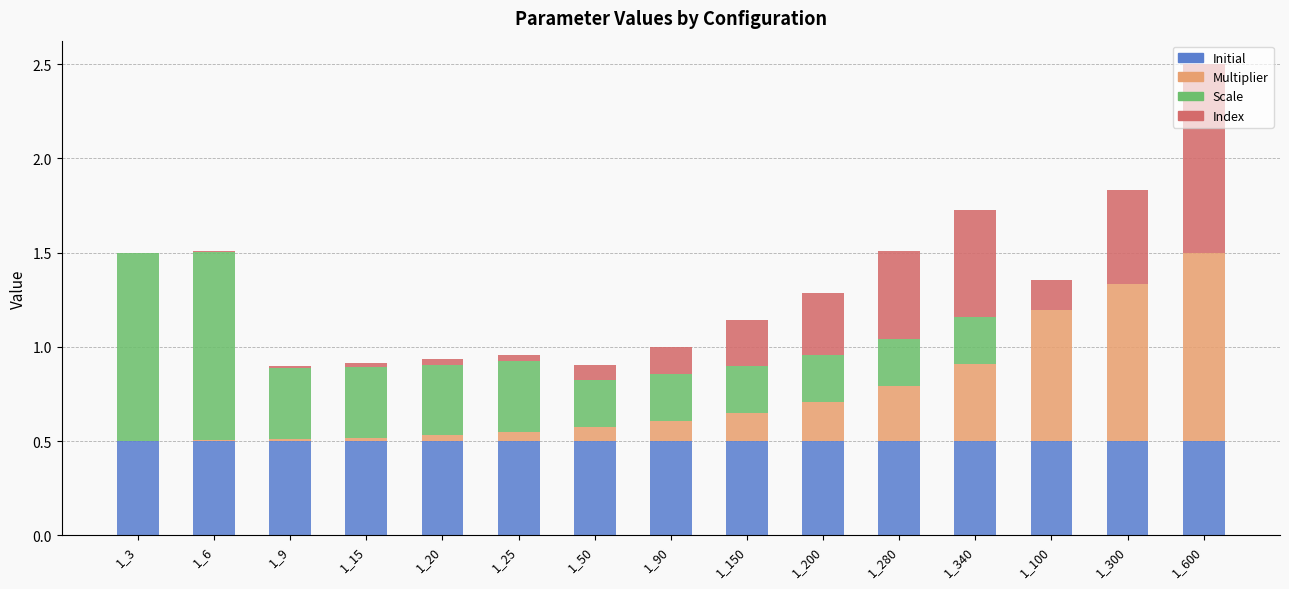

At which category is the sum across all series the highest?

1_600